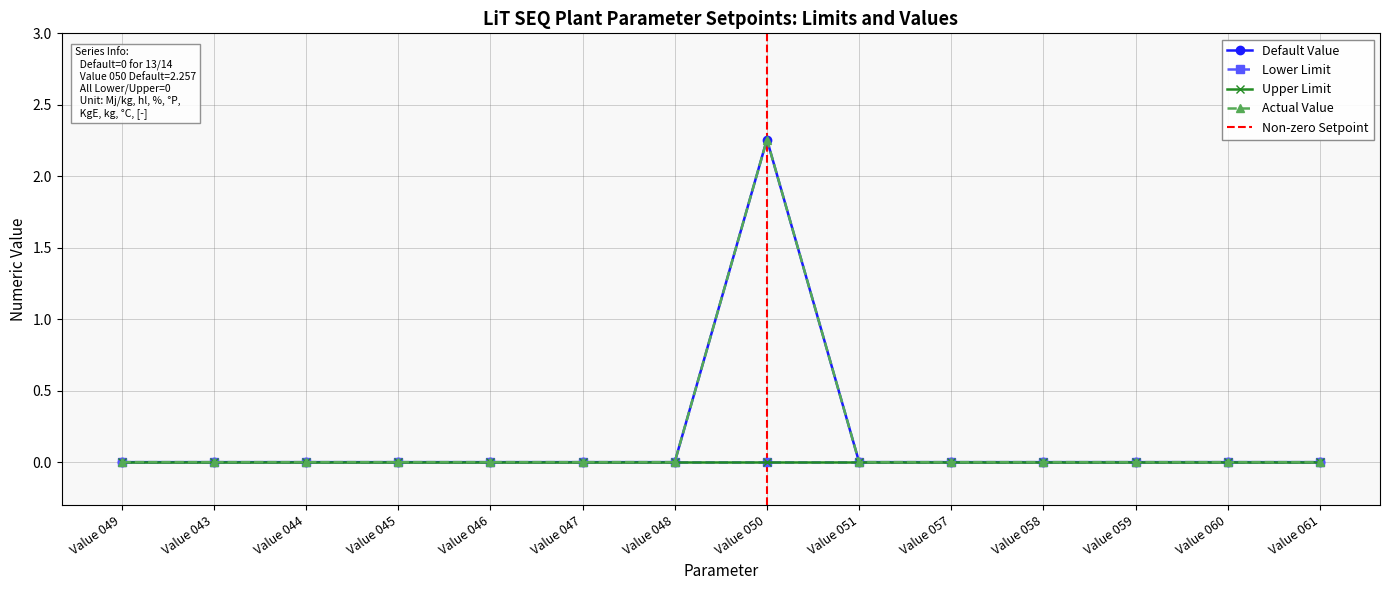

What is the average value of the Actual Value series?

0.2